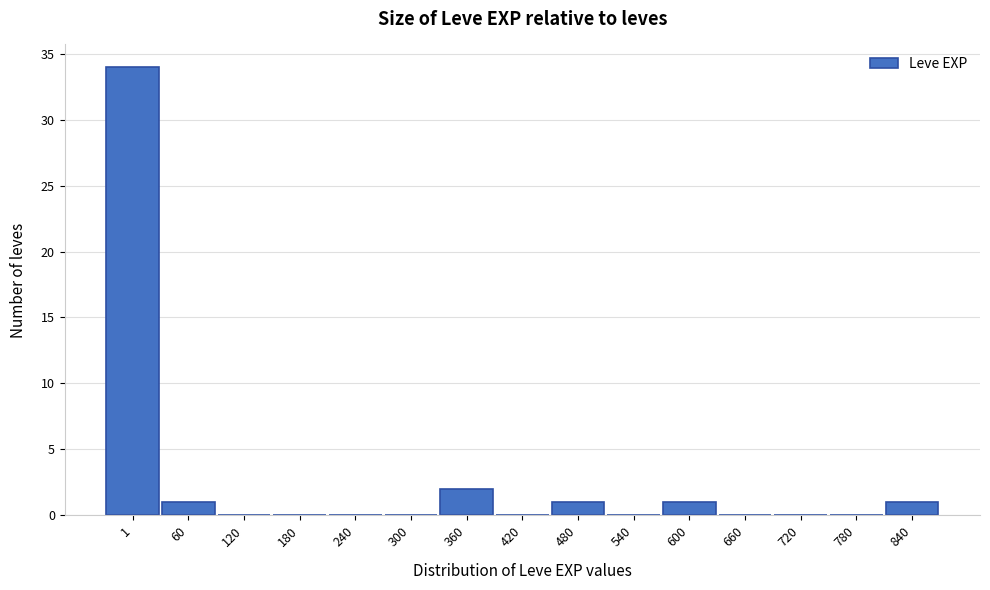

Reading left to right, what are all the values shown in this chart?

1=34	60=1	120=0	180=0	240=0	300=0	360=2	420=0	480=1	540=0	600=1	660=0	720=0	780=0	840=1